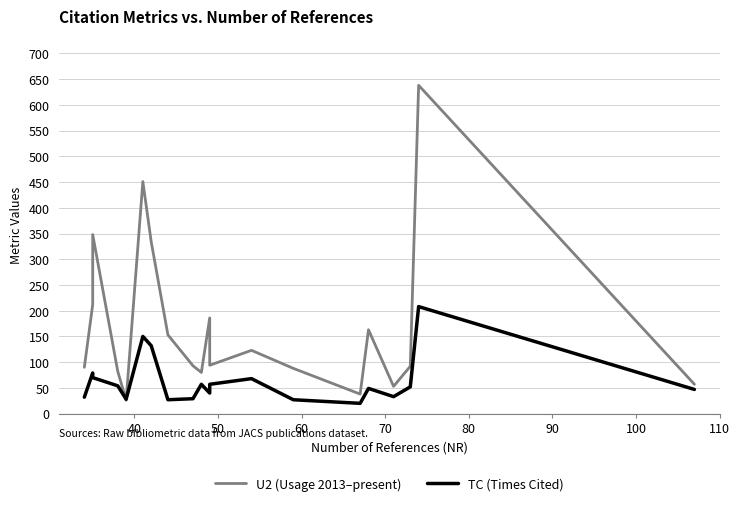

What is the difference between the second highest and minimum values in the U2 (Usage 2013–present) series?

425